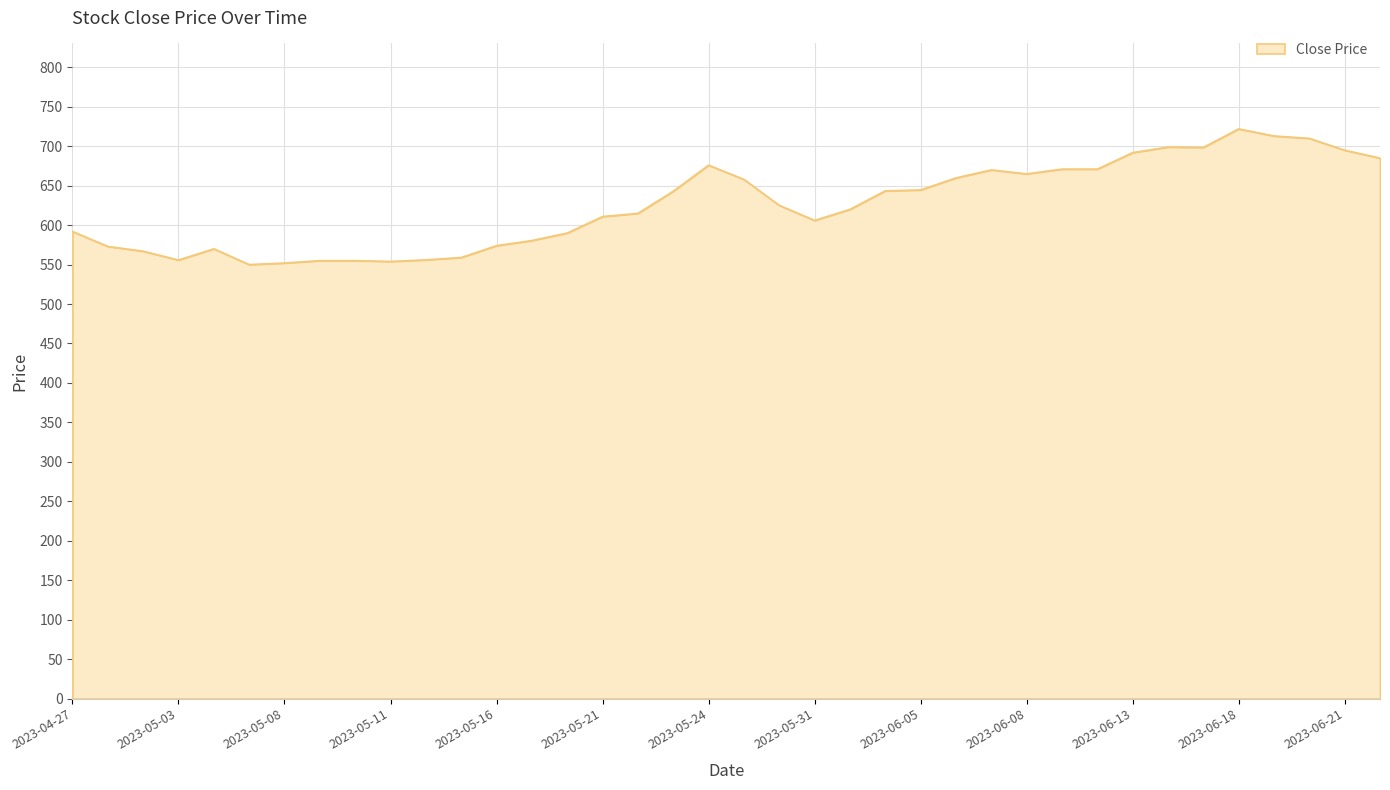

What is the minimum value shown in the chart?

550.0